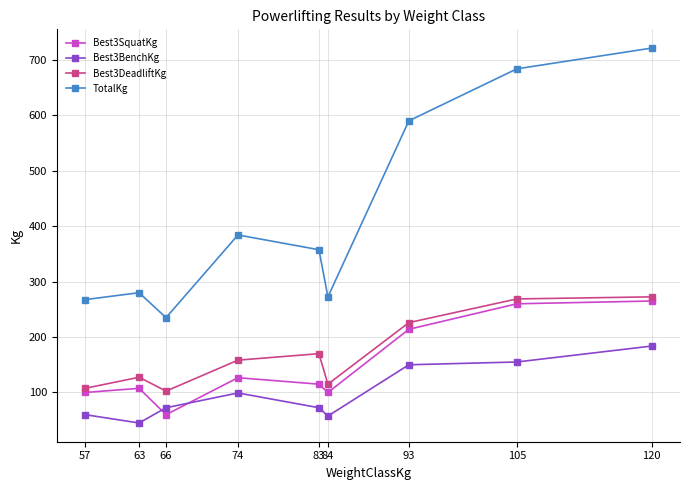

What is the difference between the highest and lowest values at 84?

215.0